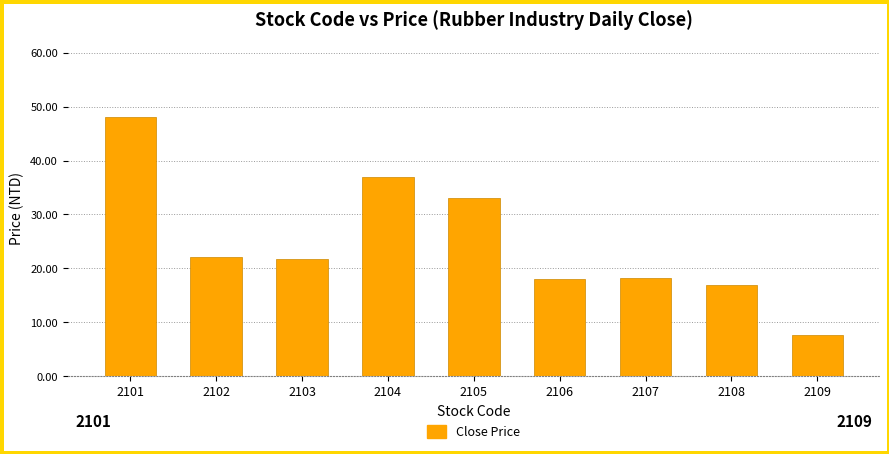

How many data points does each series have?

9